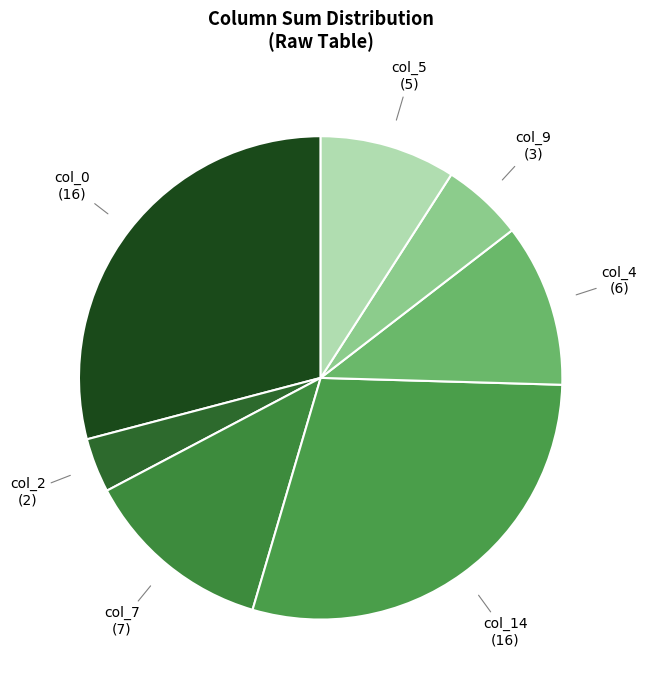

Does any single category account for the majority?

No